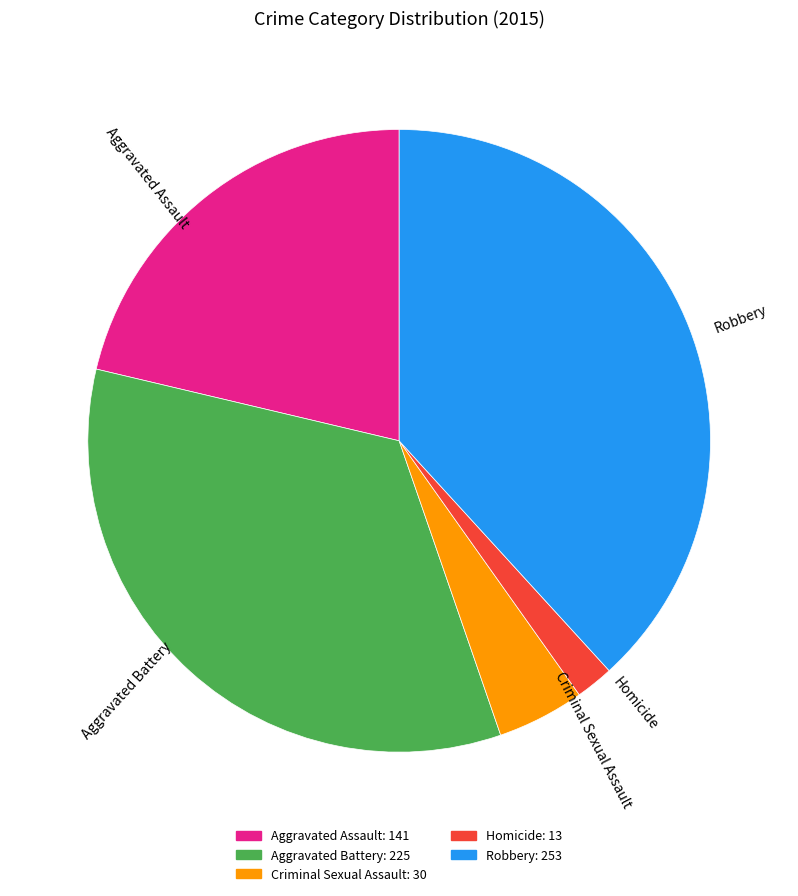

Does Homicide represent more than half of the total?

No